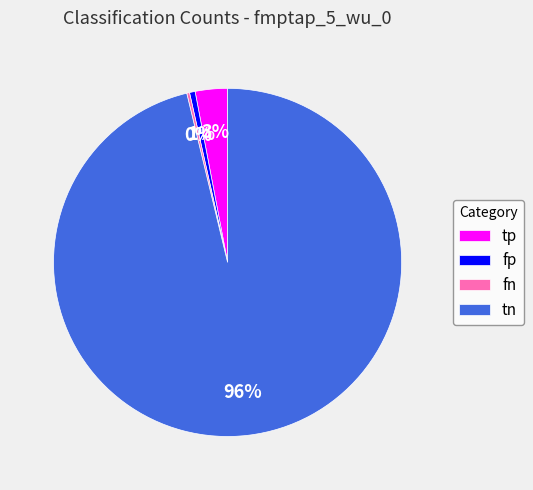

To the nearest percent, what portion does tn represent?

96%